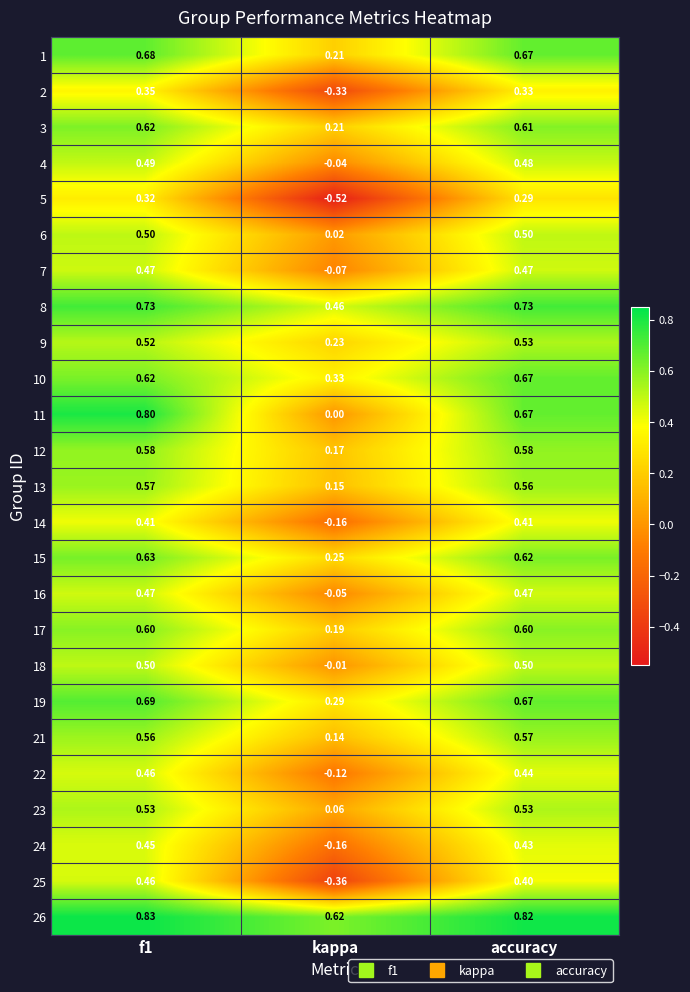

Where is 24 nearest to the value 0?

kappa